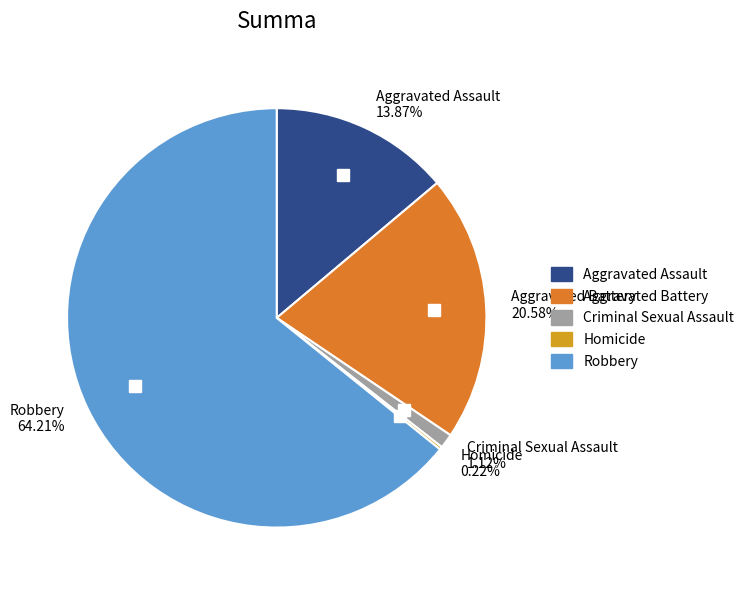

What percentage is the Aggravated Assault slice, to the nearest percent?

14%